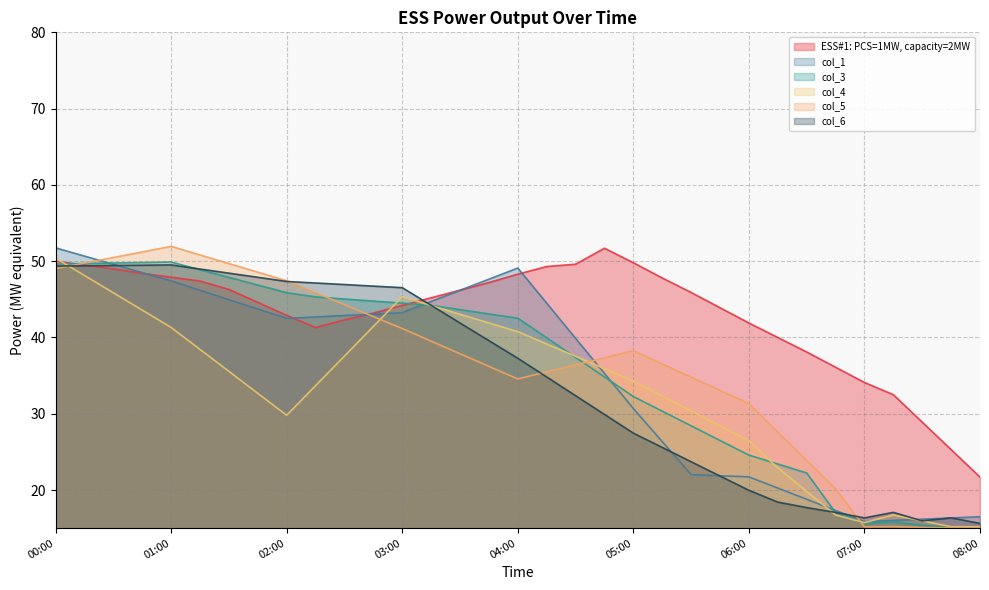

True or false: col_4 and ESS#1: PCS=1MW, capacity=2MW intersect in this chart.

True